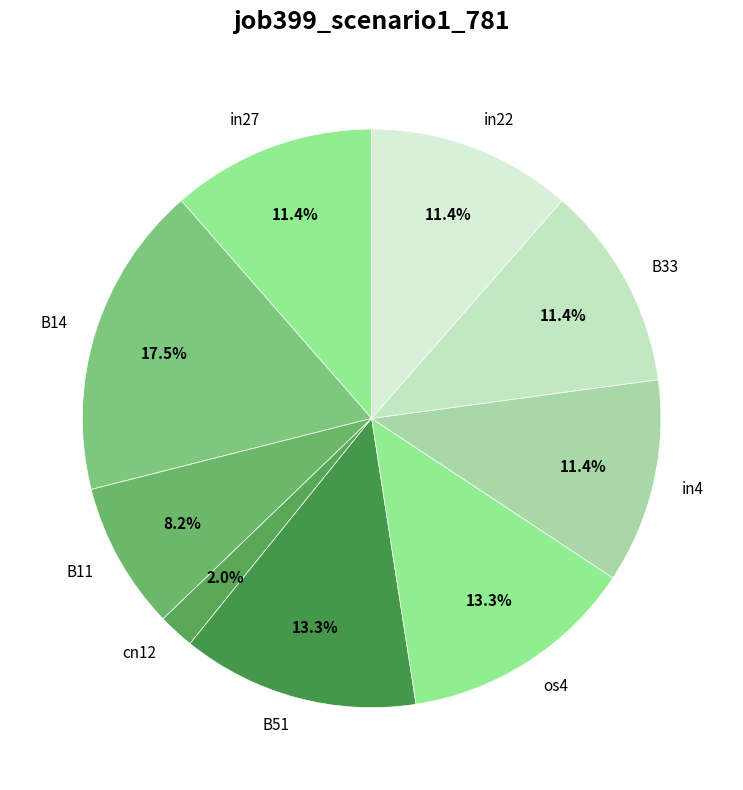

Do in22 and os4 together represent more than half of the pie?

No